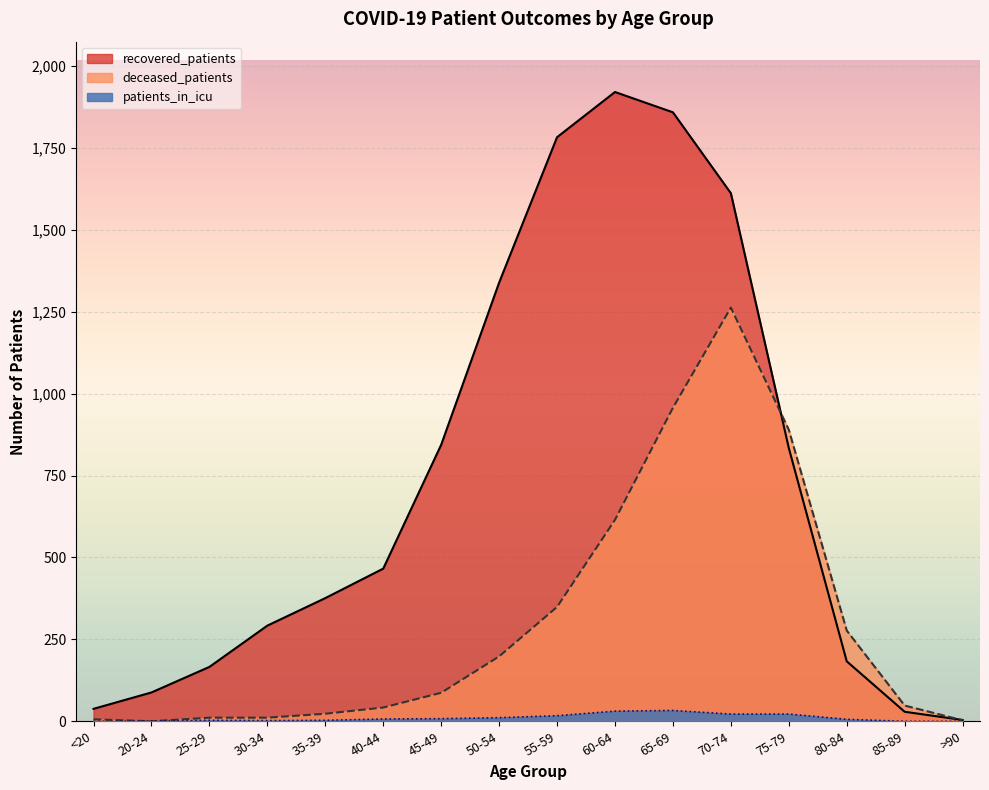

Which series has the widest spread of values?

recovered_patients